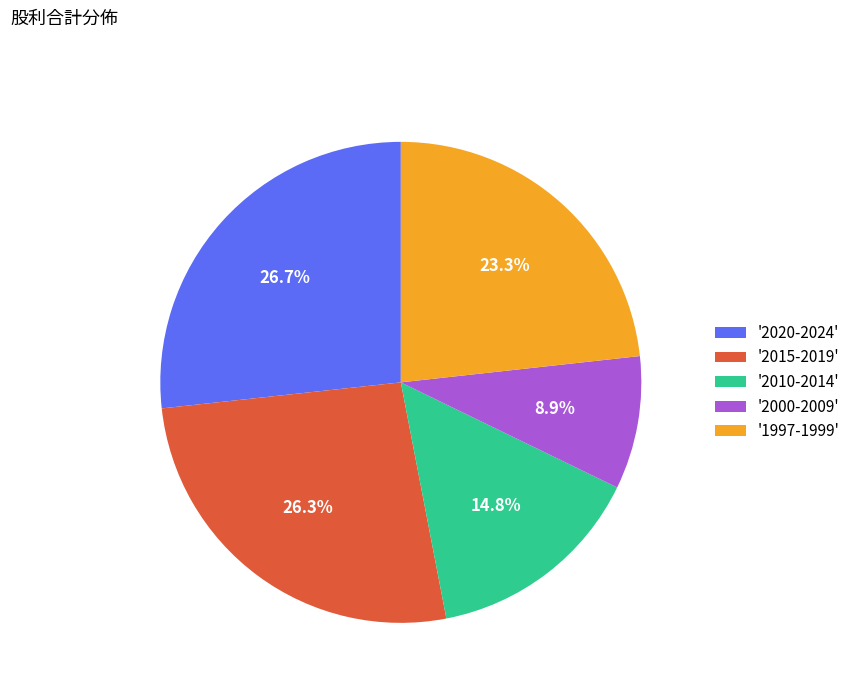

What is the total percentage of '1997-1999' and '2020-2024'?

50.0%